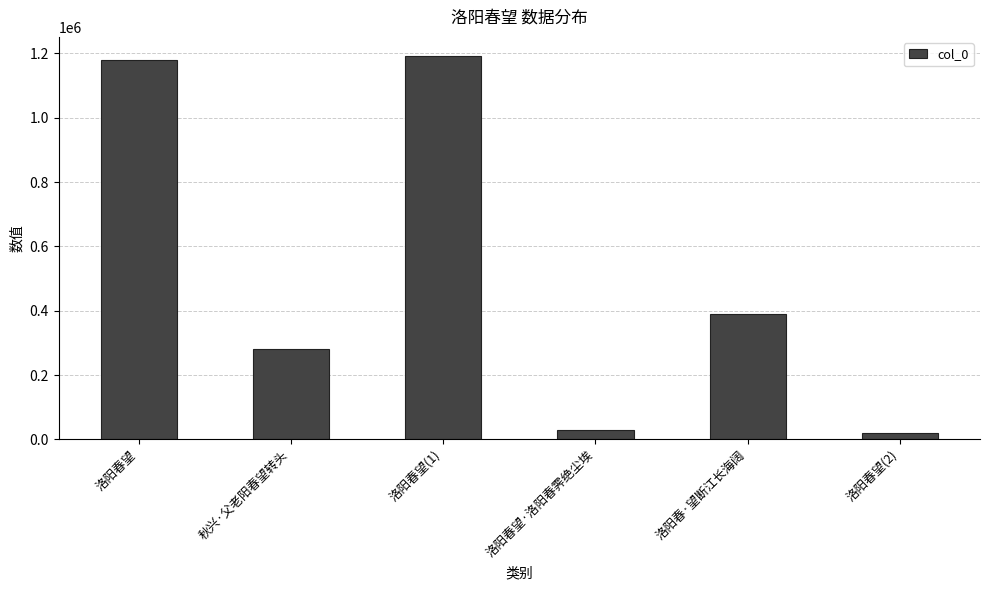

What is the sum of the values at 洛阳春望 and 洛阳春·望断江长海阔?

1568303